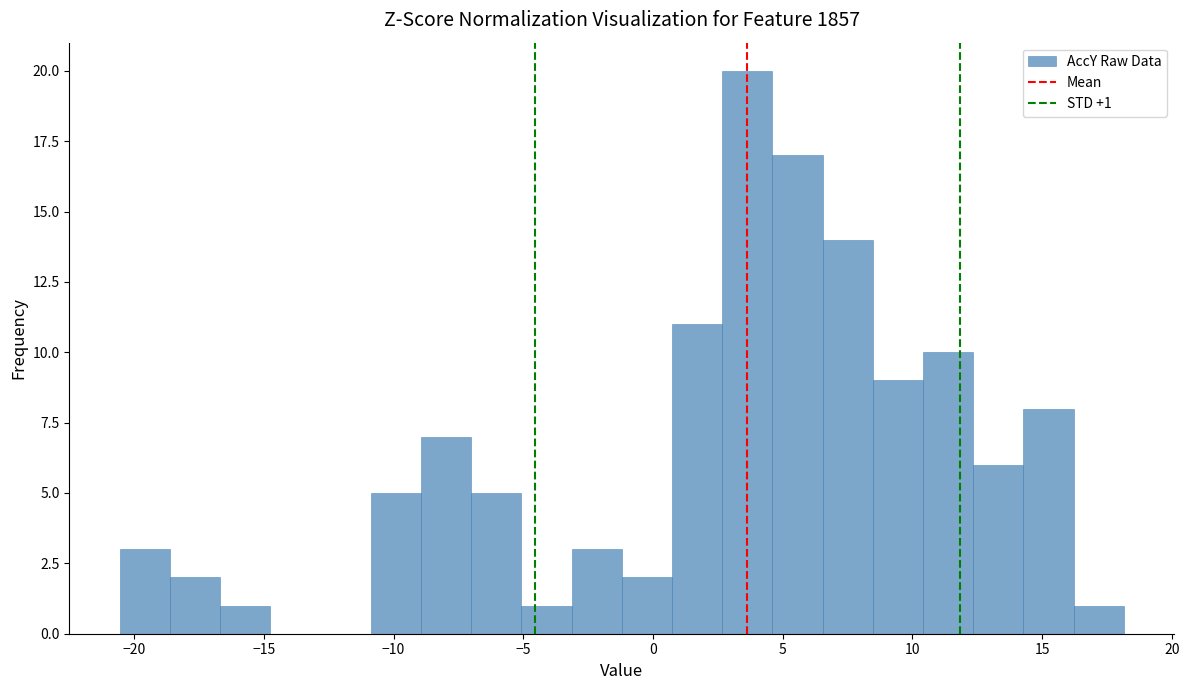

Read against the x-axis, roughly where is the centre of the tallest bar?

3.5